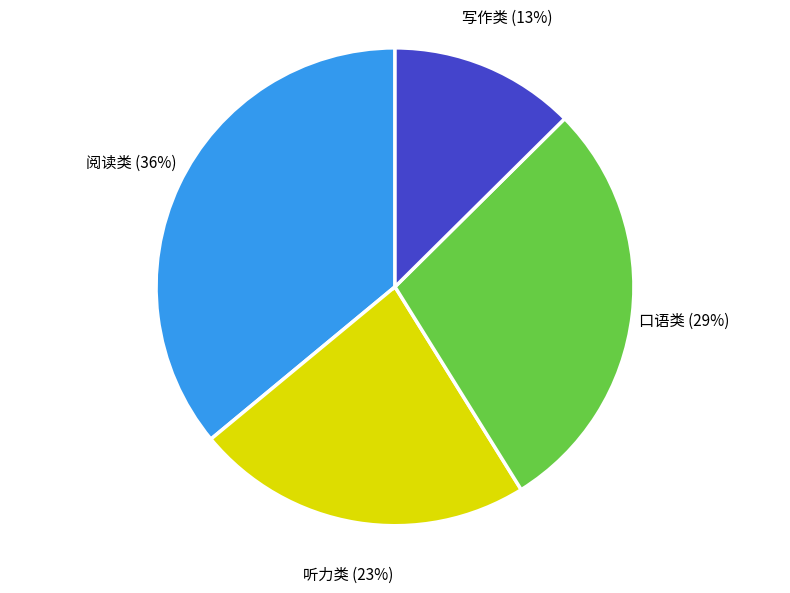

Do 听力类 (23%) and 阅读类 (36%) together represent more than half of the pie?

Yes